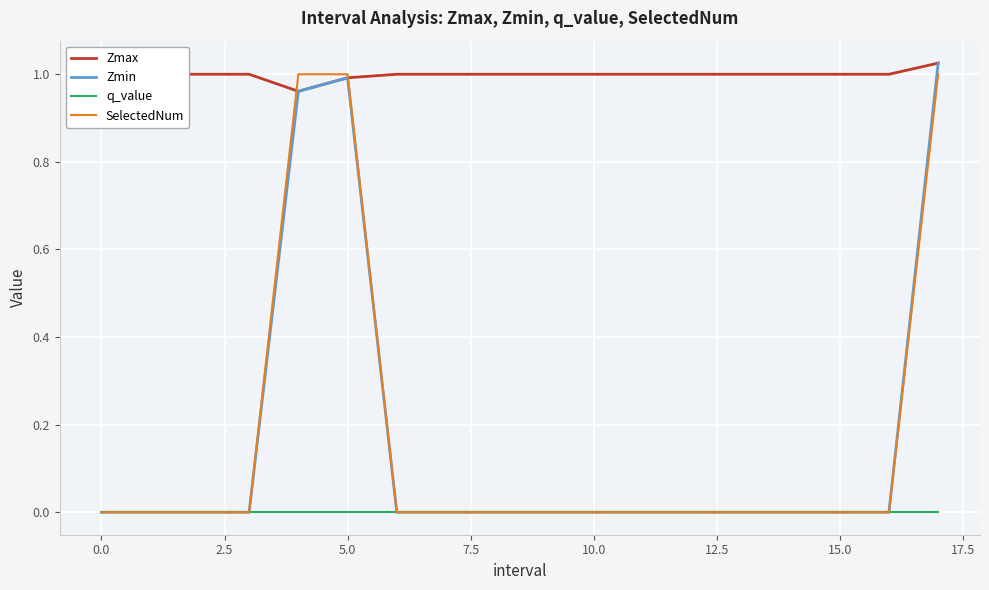

Which series has the largest total across all categories?

Zmax